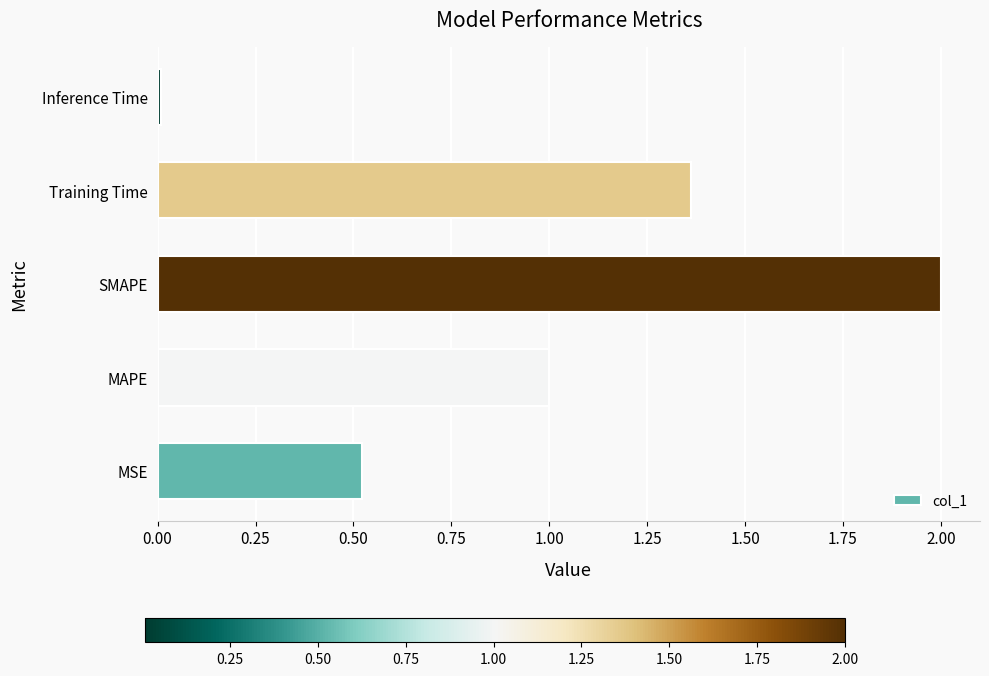

Are the bars horizontal?

Yes